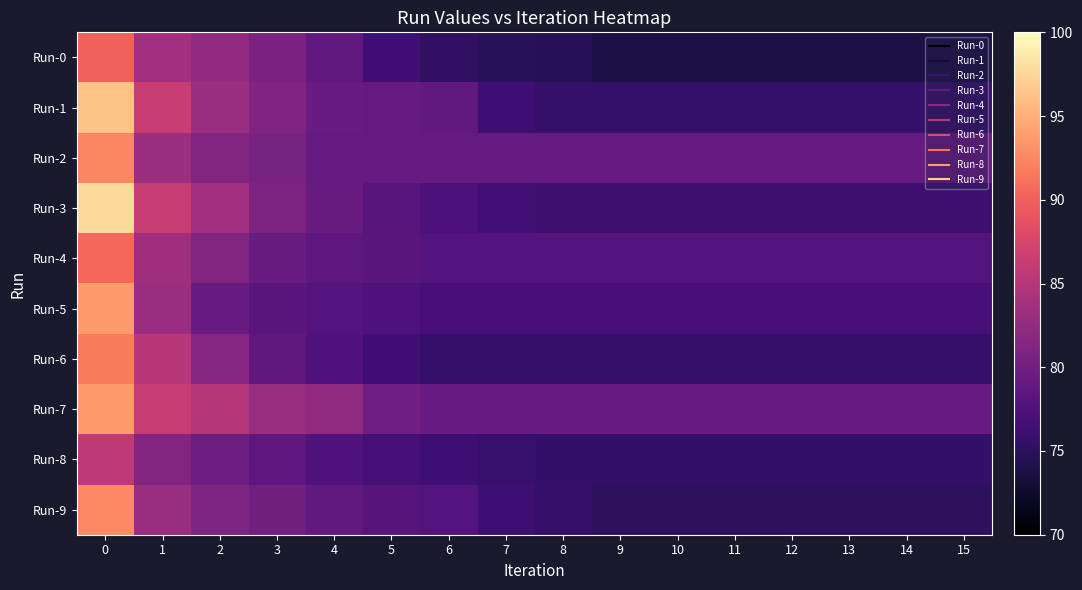

Reading left to right, transcribe all the data shown in this chart.

Run-0: 0=90.1	1=83.7	2=82.3	3=80.6	4=78.8	5=76.4	6=75.2	7=74.8	8=74.7	9=73.8	10=73.8	11=73.8	12=73.8	13=73.8	14=73.8	15=73.8
Run-1: 0=96.2	1=86.4	2=83.2	3=81.1	4=79.3	5=79.1	6=78.8	7=76.3	8=75.6	9=75.6	10=75.6	11=75.6	12=75.6	13=75.6	14=75.6	15=75.6
Run-2: 0=92.6	1=83.2	2=81.2	3=80.5	4=79.1	5=79.1	6=79.1	7=79.1	8=79.1	9=79.1	10=79.1	11=79.1	12=79.1	13=79.1	14=79.1	15=79.1
Run-3: 0=97.8	1=86.2	2=83.5	3=80.9	4=79.5	5=78.1	6=77.3	7=76.5	8=76.1	9=76.1	10=76.1	11=76.1	12=76.1	13=76.1	14=76.1	15=76.1
Run-4: 0=90.5	1=83.4	2=81.2	3=79.4	4=78.6	5=78.4	6=77.9	7=77.9	8=77.9	9=77.9	10=77.9	11=77.9	12=77.9	13=77.9	14=77.9	15=77.9
Run-5: 0=93.8	1=83.1	2=79.4	3=78.4	4=78.0	5=77.5	6=76.9	7=76.9	8=76.9	9=76.9	10=76.9	11=76.9	12=76.9	13=76.9	14=76.9	15=76.9
Run-6: 0=91.9	1=85.2	2=81.6	3=78.8	4=77.5	5=76.4	6=75.6	7=75.6	8=75.6	9=75.6	10=75.6	11=75.6	12=75.6	13=75.6	14=75.6	15=75.6
Run-7: 0=93.8	1=86.2	2=85.0	3=83.0	4=82.2	5=79.9	6=79.3	7=79.3	8=79.3	9=79.3	10=79.3	11=79.3	12=79.3	13=79.3	14=79.3	15=79.3
Run-8: 0=85.7	1=81.3	2=79.6	3=78.6	4=77.5	5=76.7	6=76.3	7=75.9	8=75.5	9=75.5	10=75.5	11=75.5	12=75.5	13=75.5	14=75.5	15=75.5
Run-9: 0=92.7	1=82.9	2=80.9	3=80.1	4=78.9	5=78.0	6=77.8	7=76.3	8=75.7	9=75.1	10=75.1	11=75.1	12=75.1	13=75.1	14=75.1	15=75.1